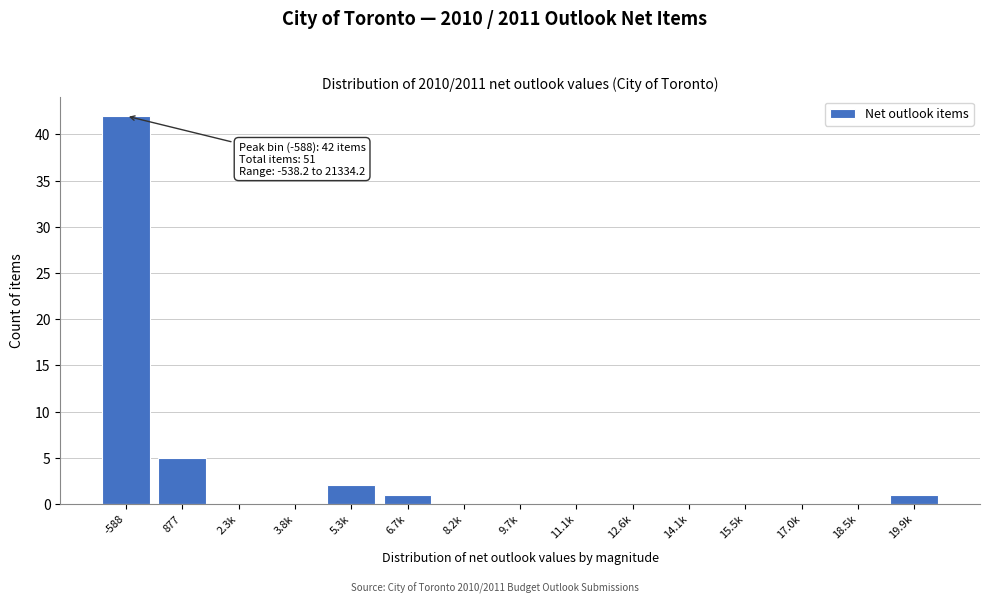

Reading left to right, list all the values displayed in this chart.

-588=42	877=5	2.3k=0	3.8k=0	5.3k=2	6.7k=1	8.2k=0	9.7k=0	11.1k=0	12.6k=0	14.1k=0	15.5k=0	17.0k=0	18.5k=0	19.9k=1